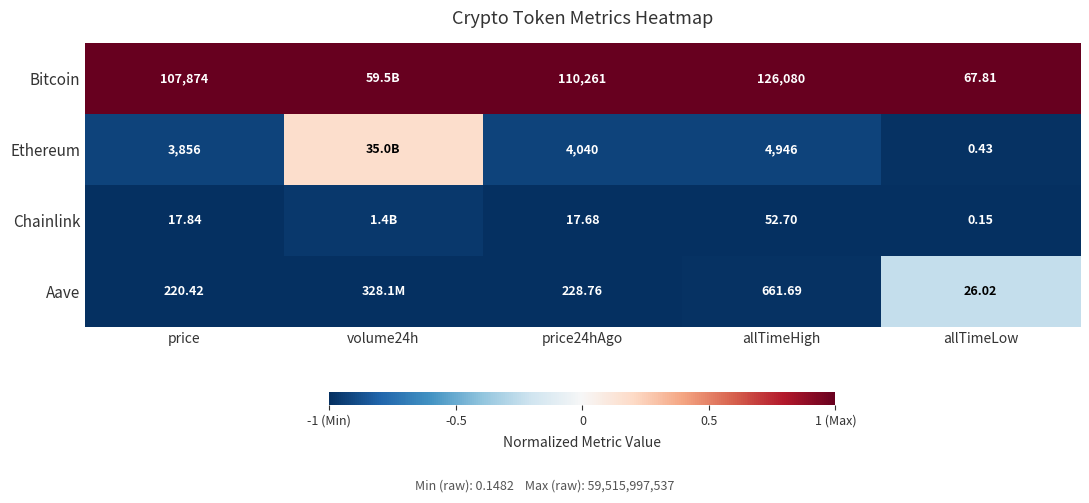

The value of Ethereum at allTimeLow is -1.4. True or false?

False